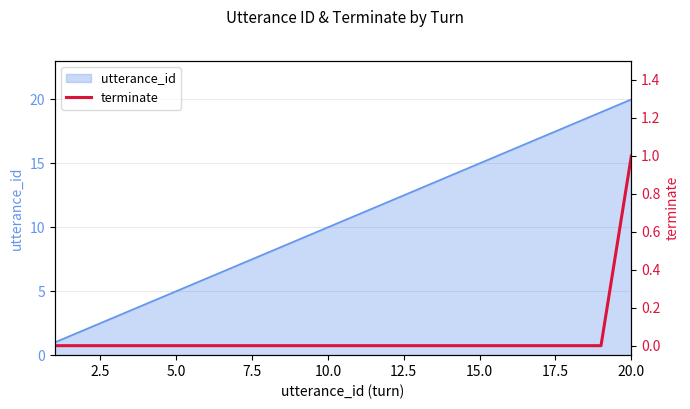

What is the maximum value for utterance_id?

20